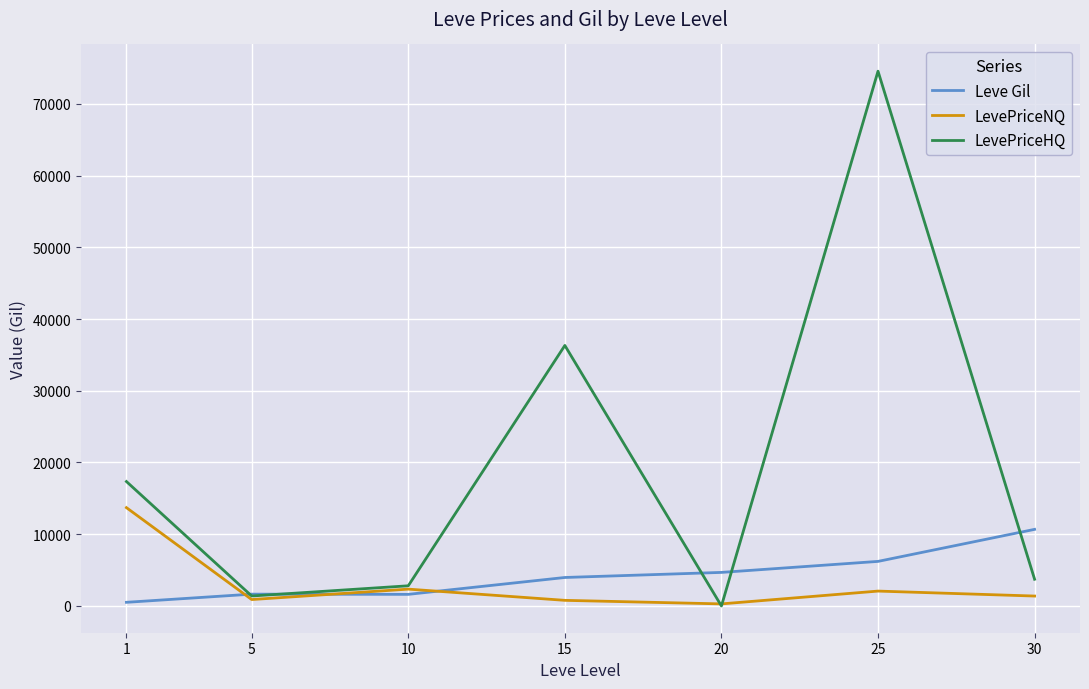

The value of LevePriceHQ at 20 is 0.0. True or false?

True